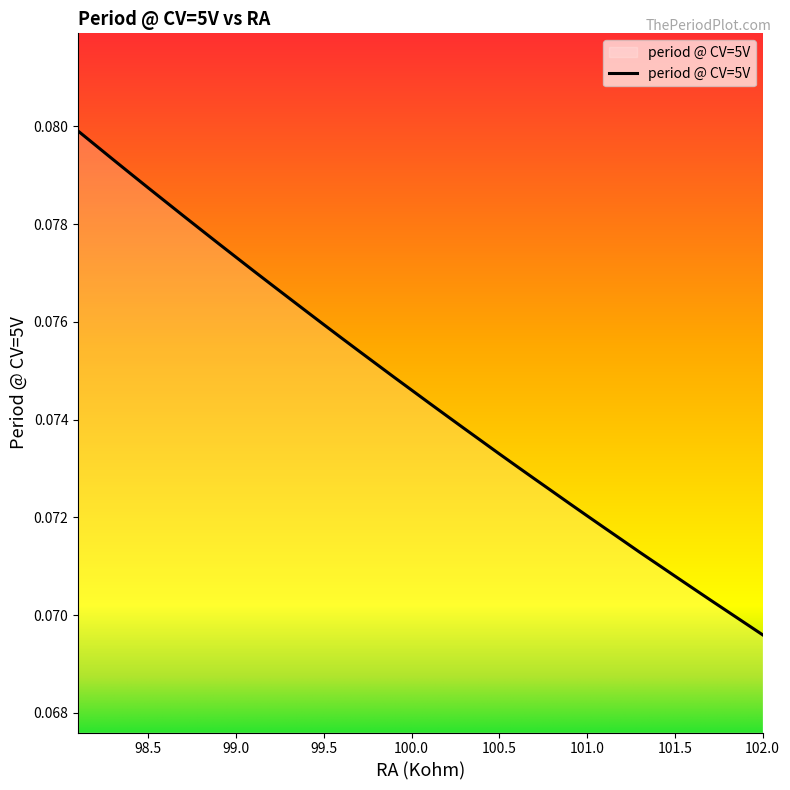

What is the sum of all values?

3.0